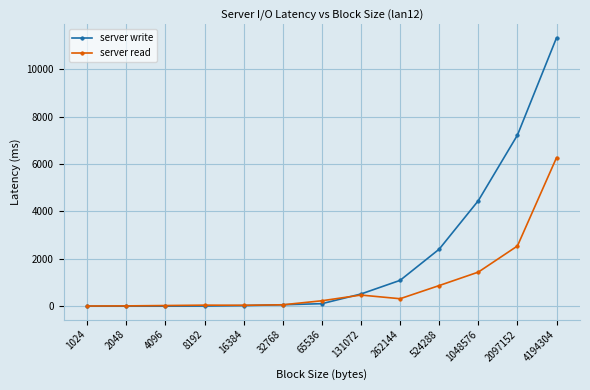

What is the spread (max minus min) of values at 1024?

7